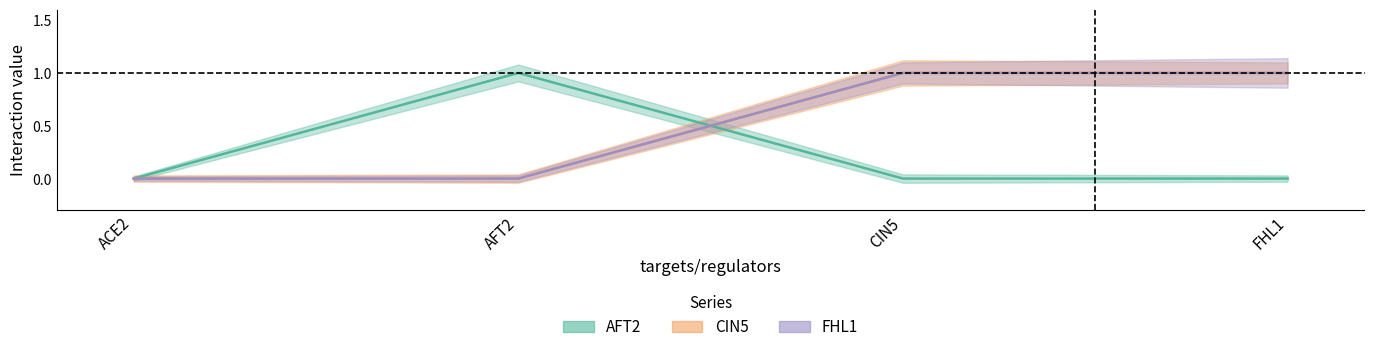

Which category has the highest value across all series?

AFT2